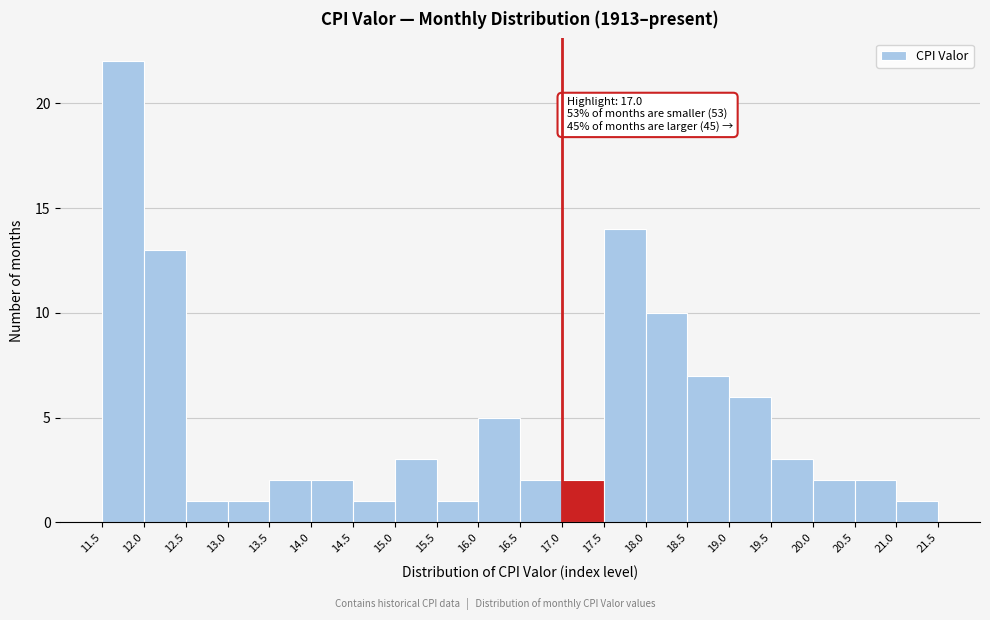

Over which range of the x-axis is the bar tallest?

11.5 to 12.0